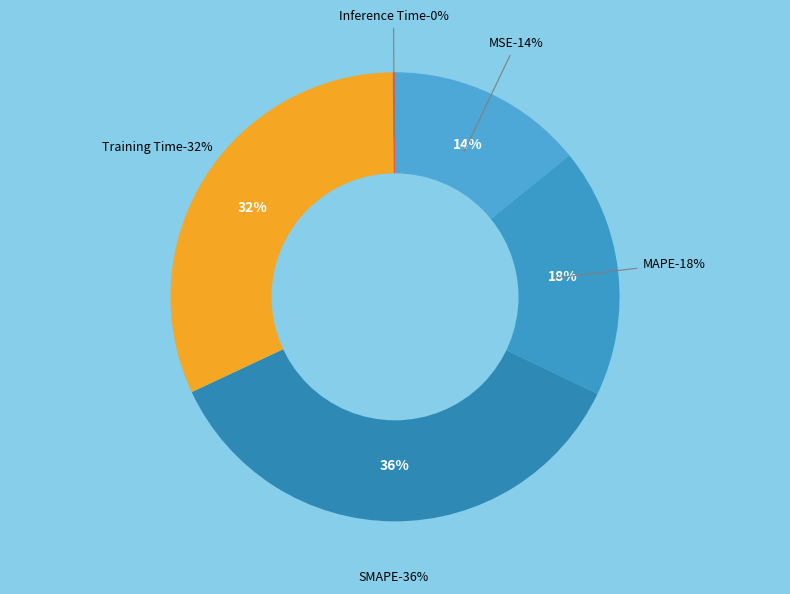

Is it true that Training Time is 19% of the pie?

False